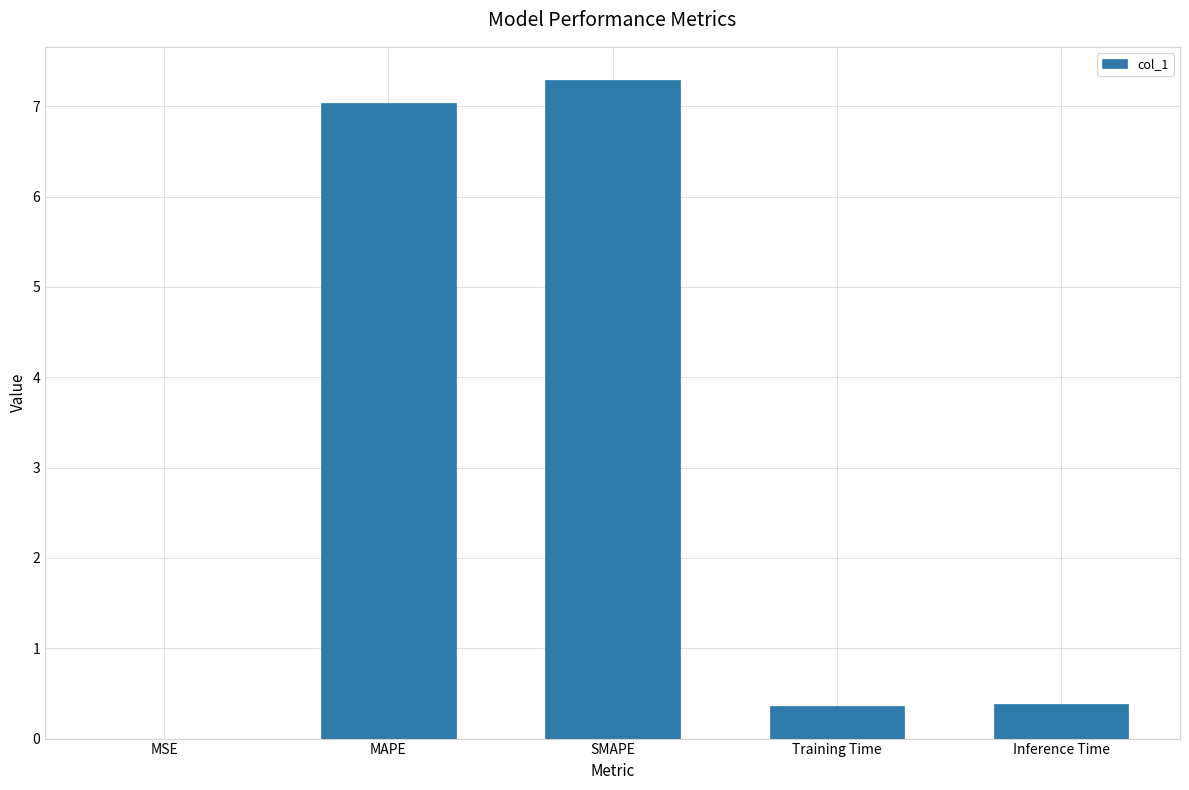

Is it true that the value at SMAPE is 4.9?

False